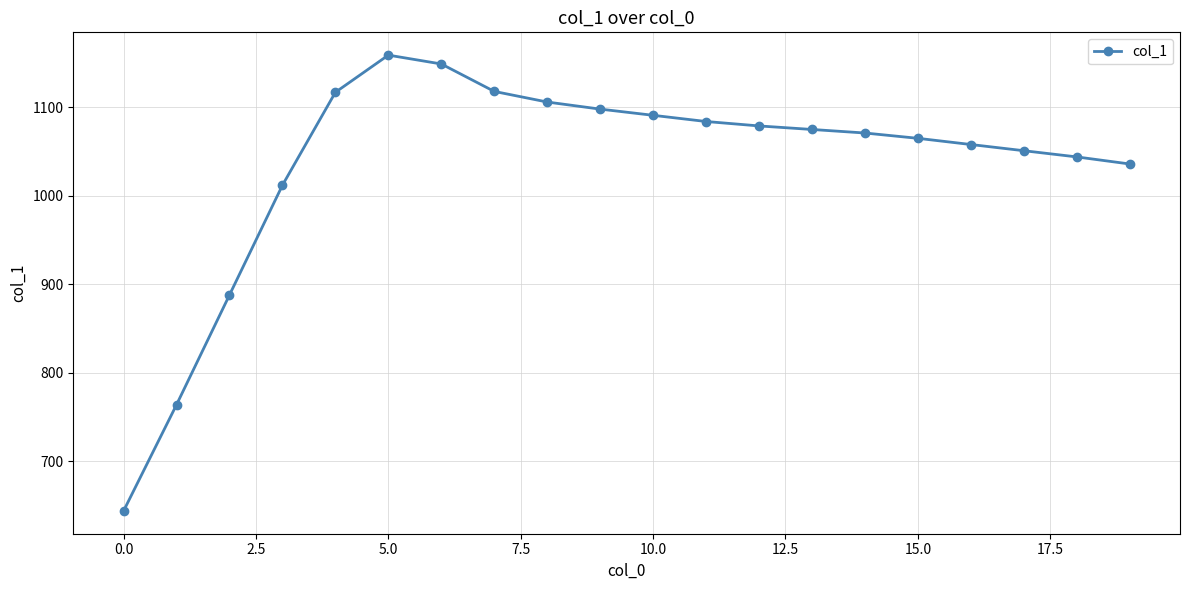

True or false: the data has more than 0 interior local peaks.

True